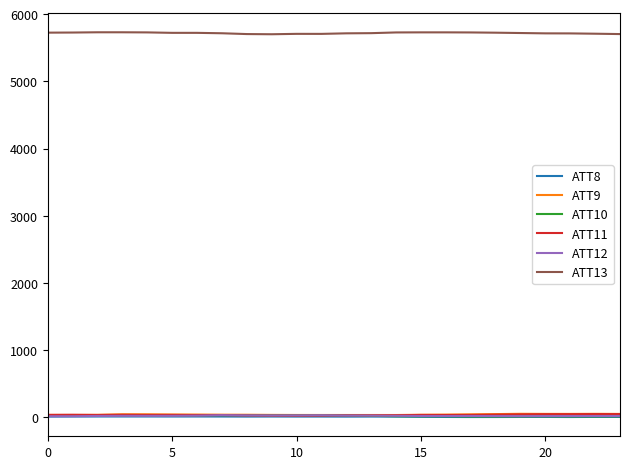

What is the difference between the maximum and second lowest values in the ATT10 series?

18.2